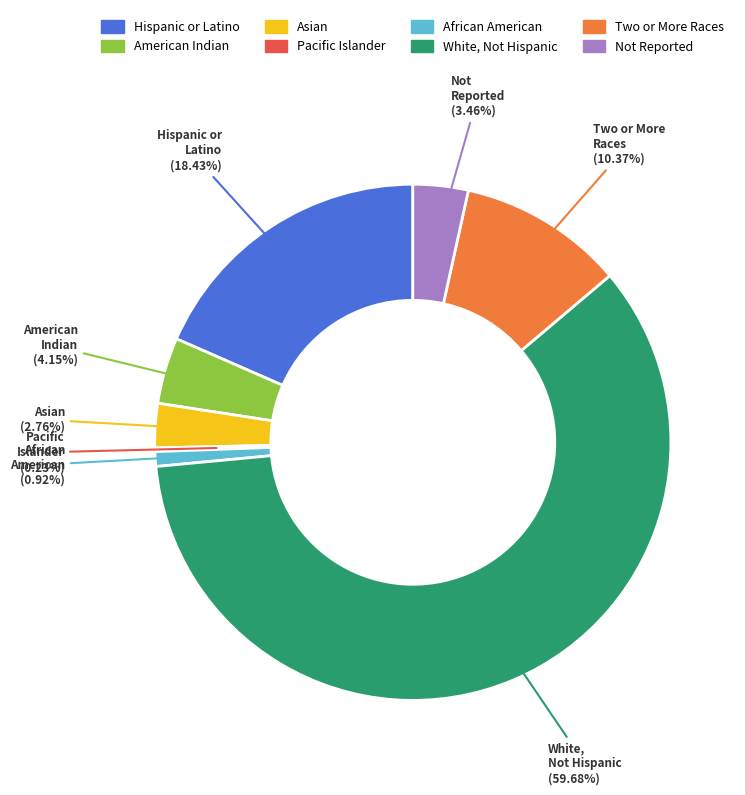

Is there a majority slice in this chart?

Yes